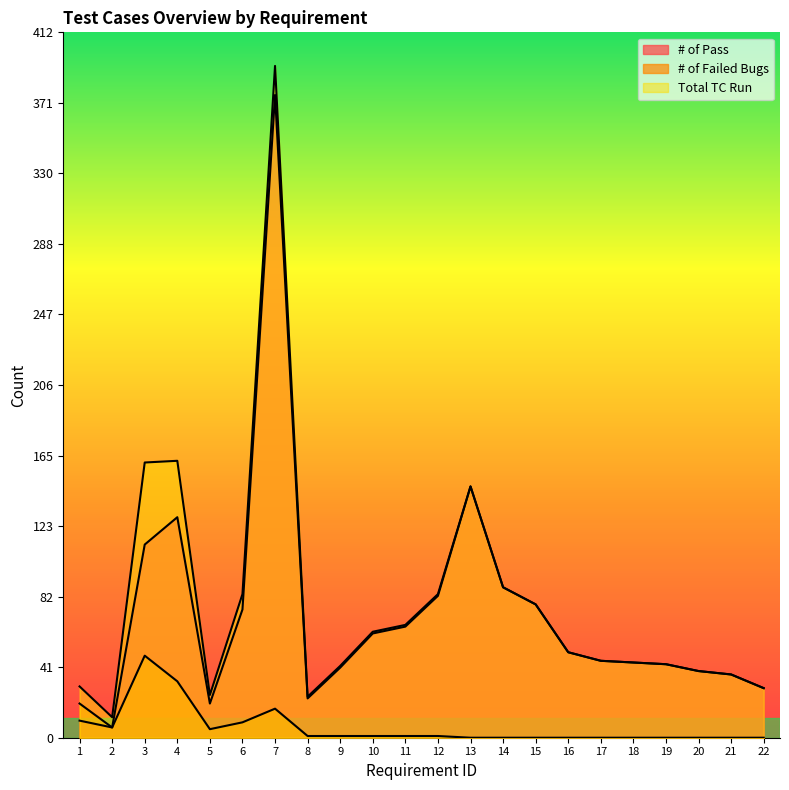

How many lines are shown in the chart?

3